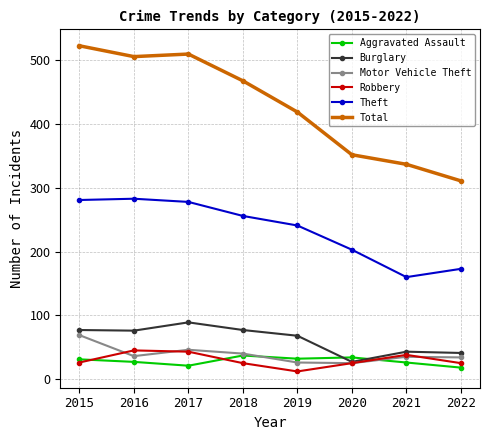

What are all the series names shown in the legend?

Aggravated Assault, Burglary, Motor Vehicle Theft, Robbery, Theft, Total